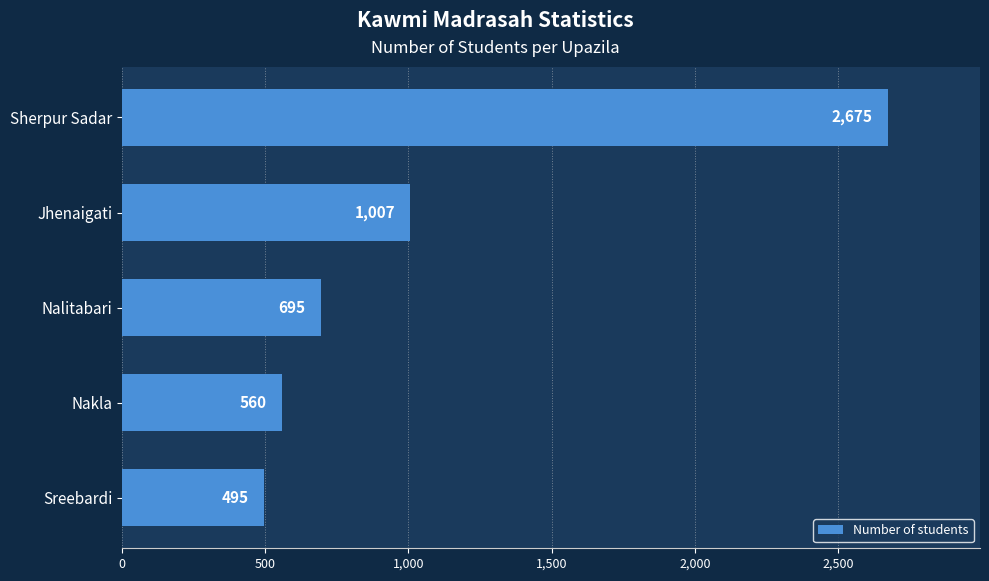

What is the label of the 4th bar from the bottom?

Jhenaigati